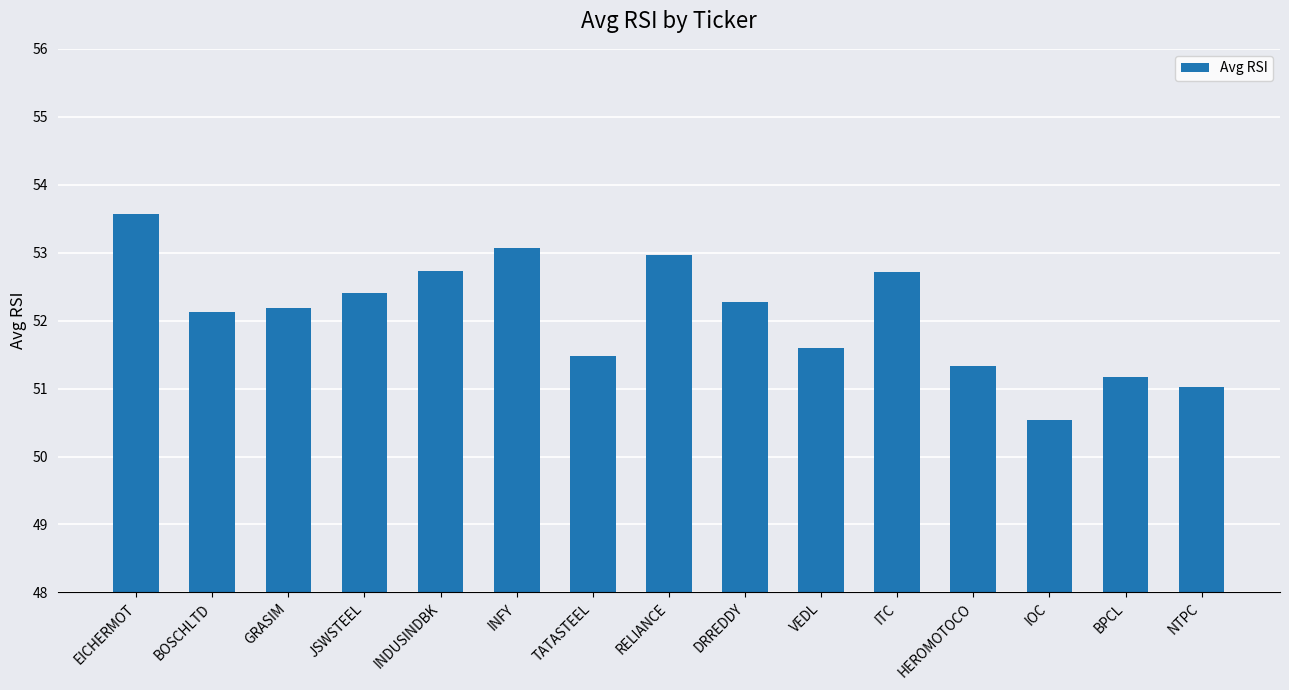

The chart shows a value of 91.1 at RELIANCE. True or false?

False